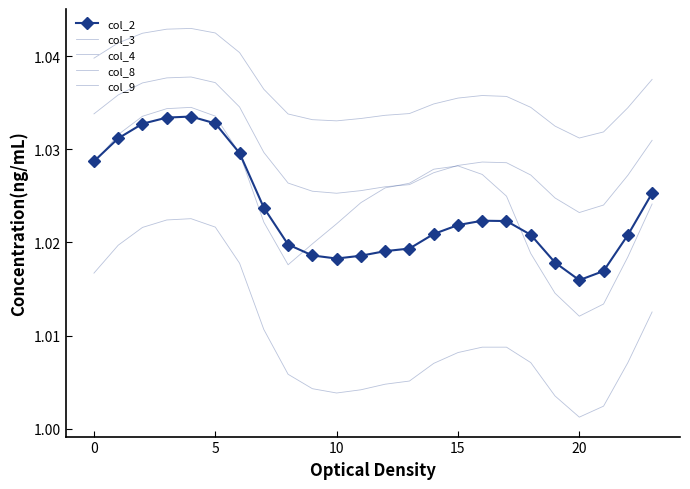

Count the col_9 values in the range 1 to 2.

24